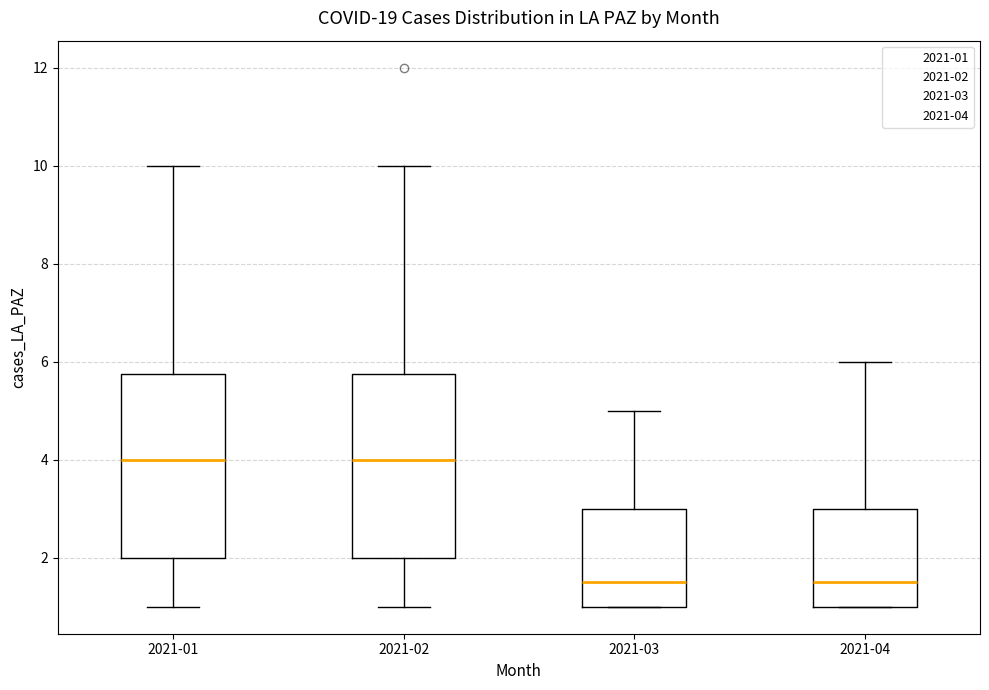

Where is the upper edge of the box for 2021-03 on the y-axis? The values are not printed on the chart, so give them approximately, as read against the axis.

3.0